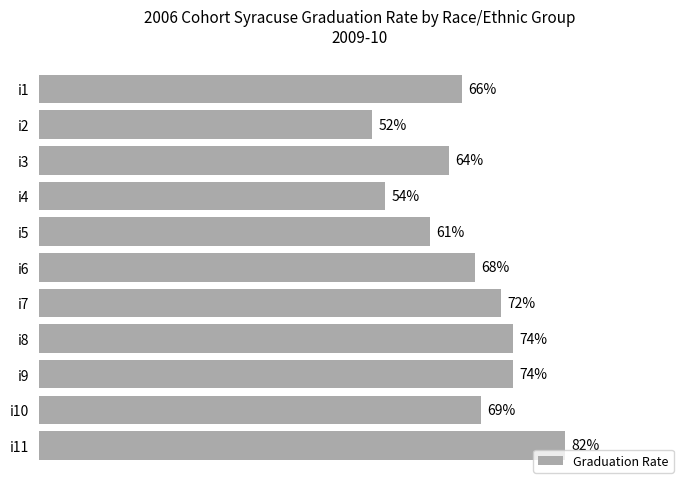

At which category does the chart reach its minimum across all series?

i2